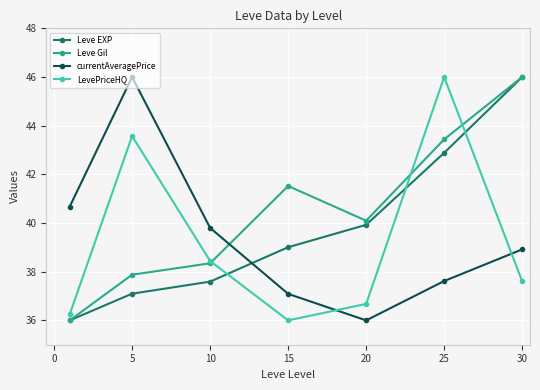

How many lines are shown in the chart?

4